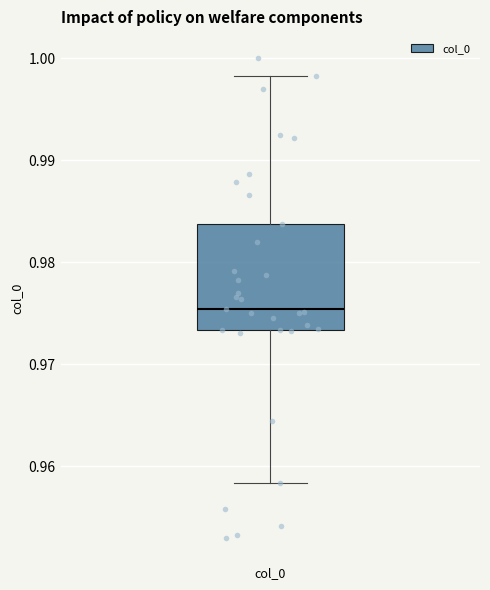

Read this box plot against the y-axis: the position of the median line, the range covered by the box, and the ends of both whiskers. The values are not printed on the chart, so give them approximately, as read against the axis.

median 0.975, box 0.973 to 0.984, whiskers 0.958 to 0.998